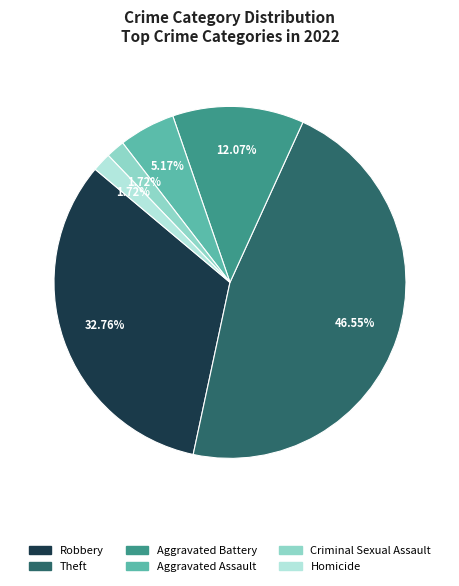

Does any single category account for the majority?

No